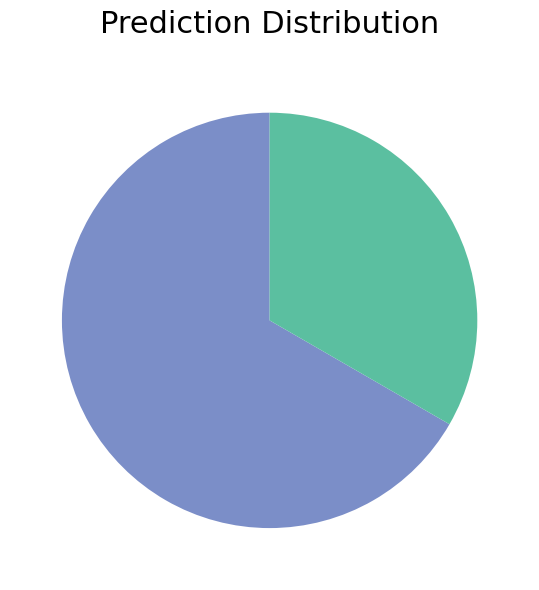

Is there any slice that represents more than half of the pie?

Yes